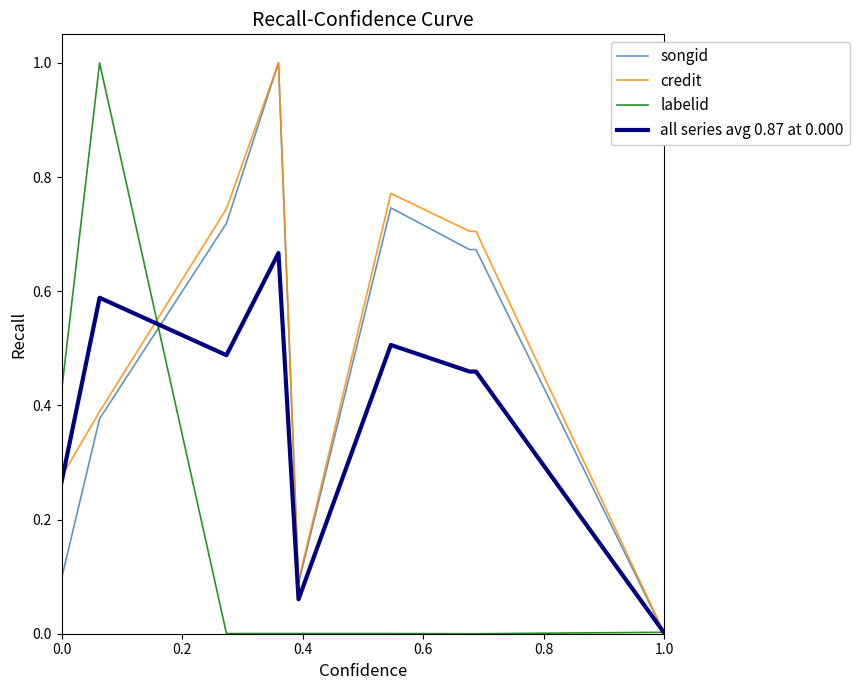

True or false: all series avg 0.87 at 0.000 has more than 2 interior local peaks.

True